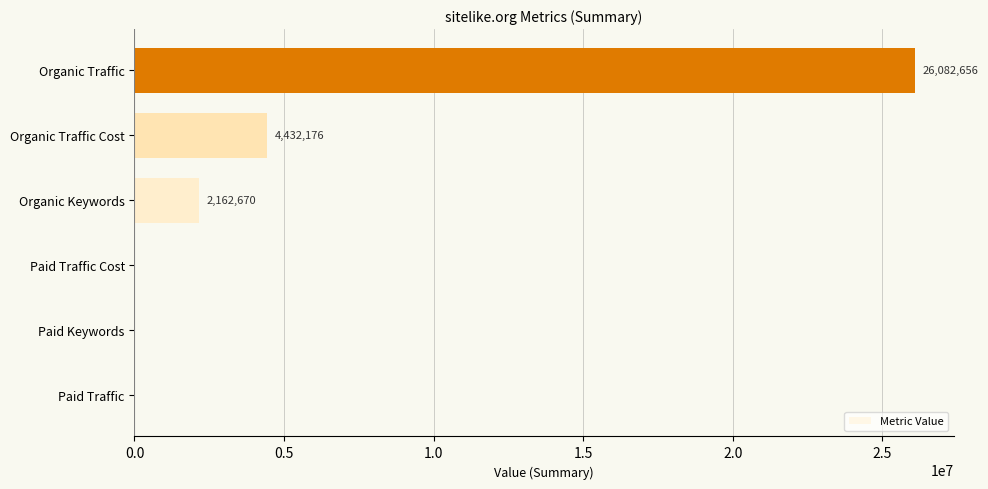

At which label is the value closest to 13041328?

Organic Traffic Cost